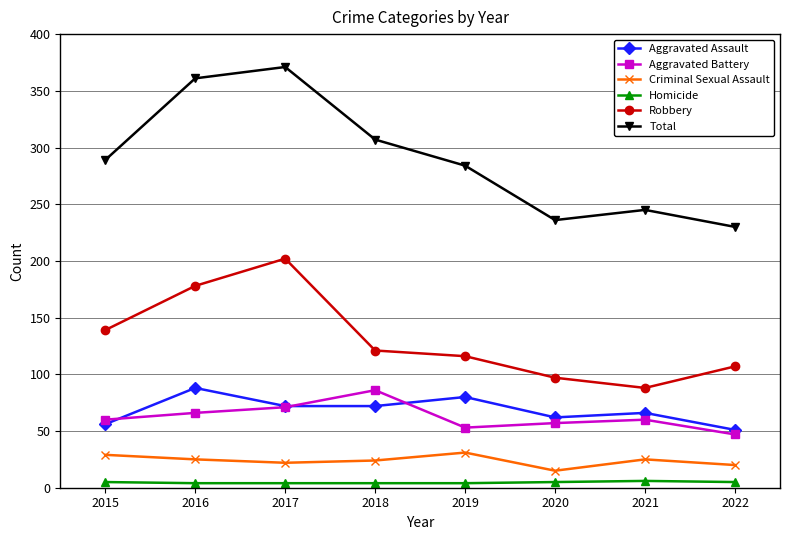

What is the average value of the Aggravated Assault series?

68